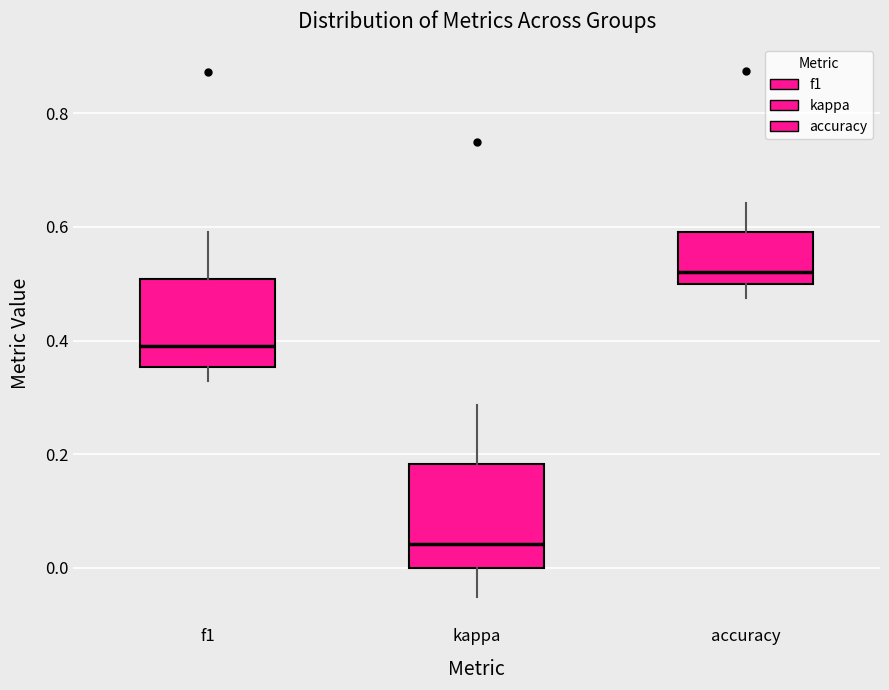

Which box is the tallest, from its lower edge to its upper edge?

kappa